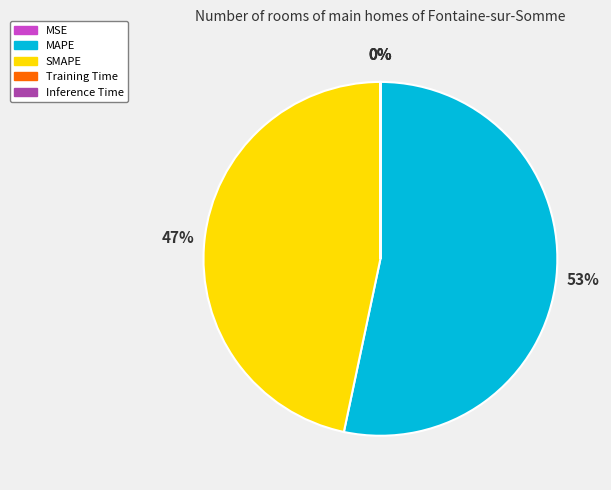

Which slice is the largest?

MAPE